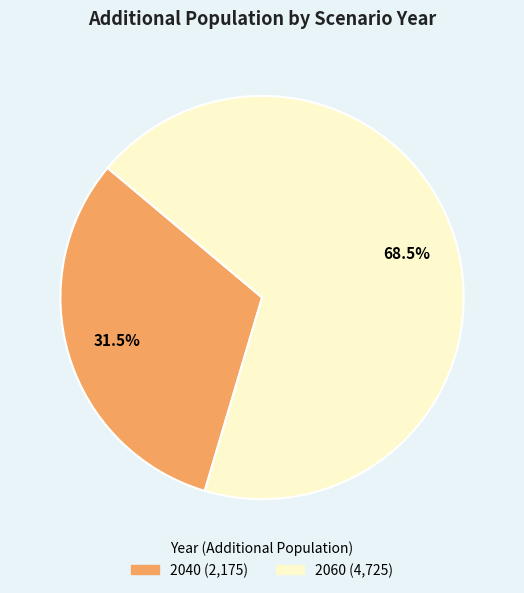

To the nearest percent, what is the combined percentage of 2060 and 2040?

100%